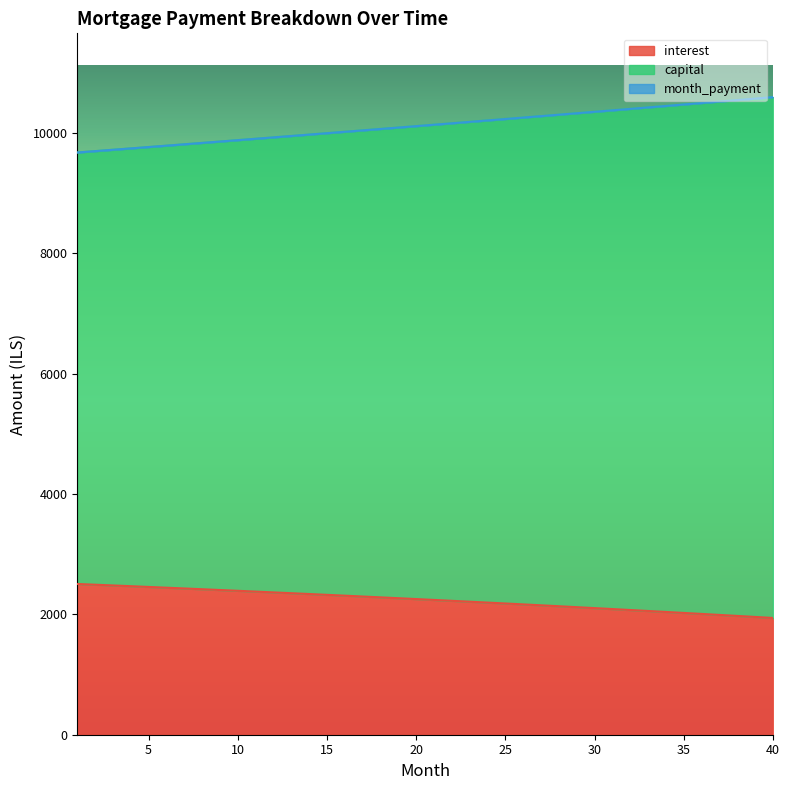

Which category has the highest value across all series?

40